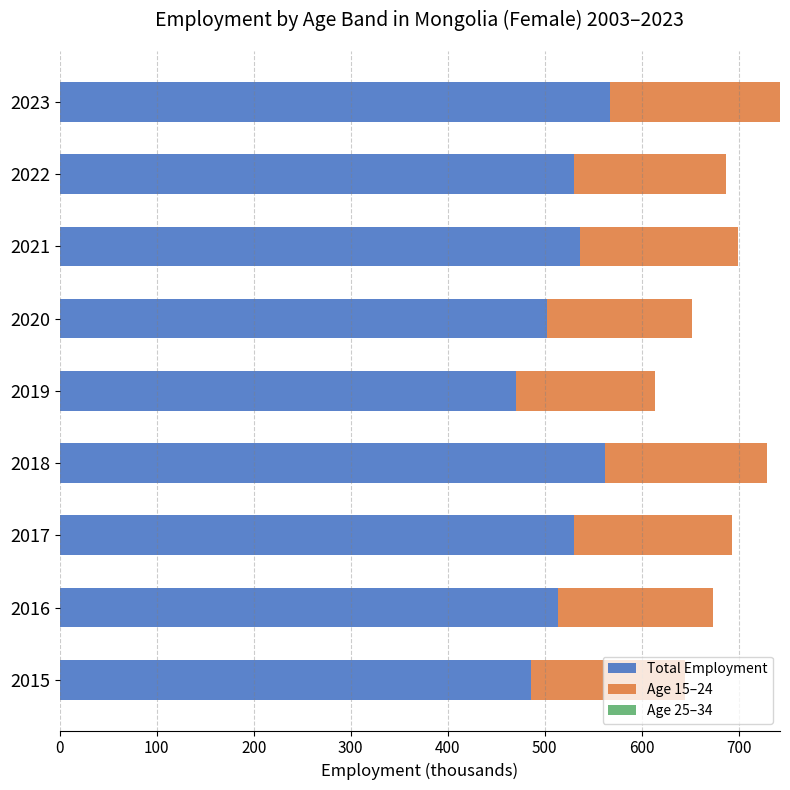

Is it true that Total Employment equals 909.5 at 2023?

False